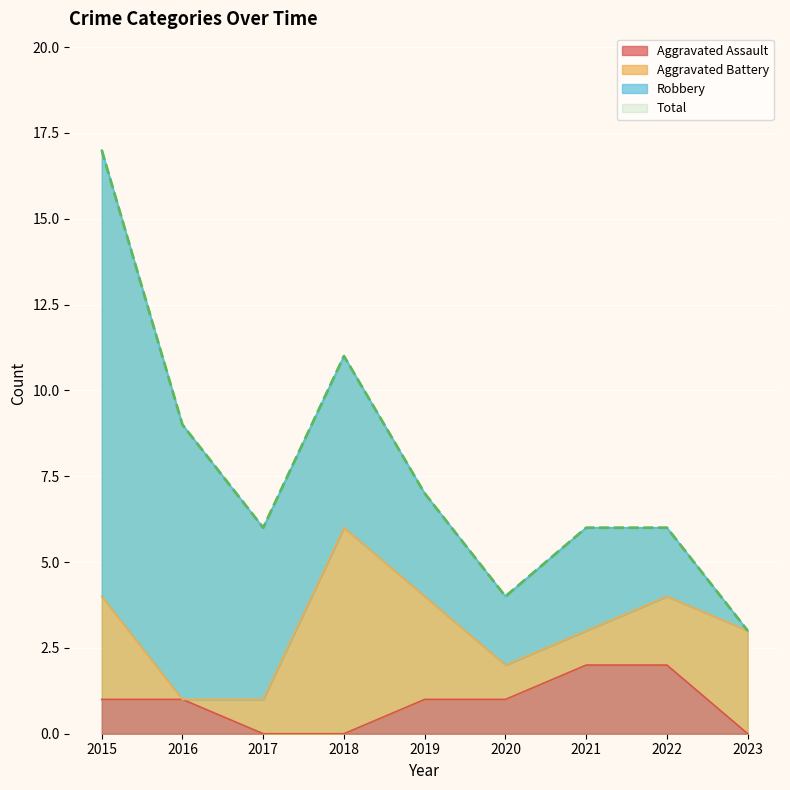

Which series changed the most between 2016 and 2017?

Total